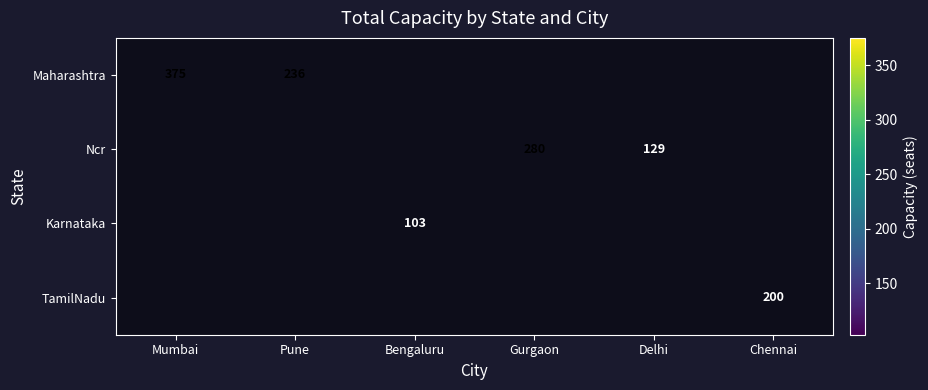

Which label corresponds to the largest value in the chart?

Mumbai